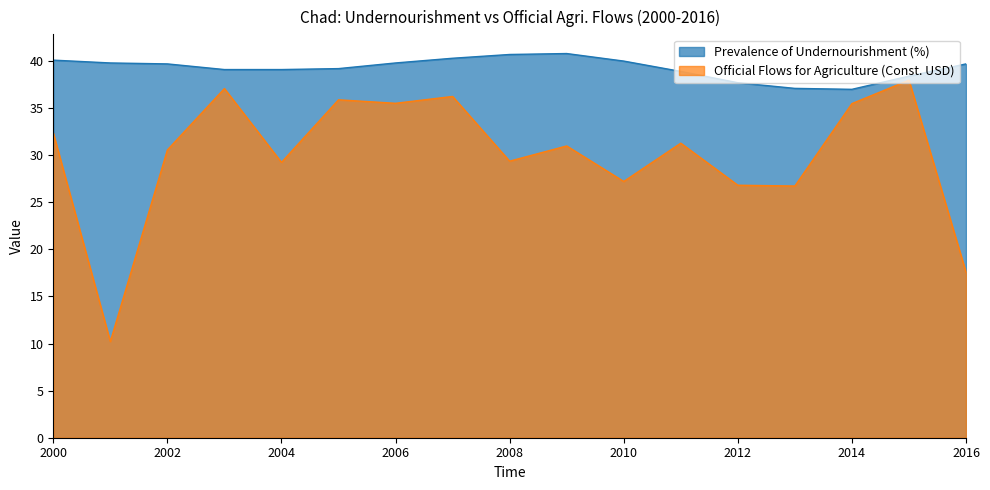

At how many categories does at least one series exceed 38?

14